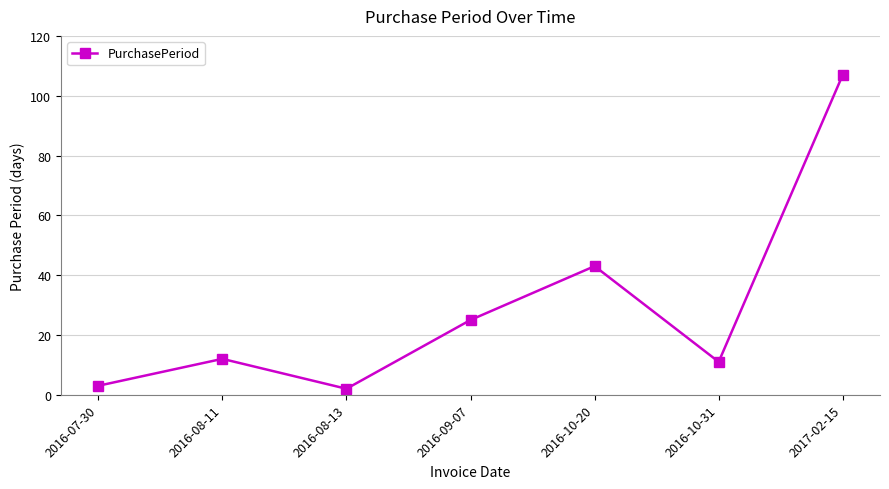

What is the change in value from 2016-08-13 to 2016-09-07?

+23